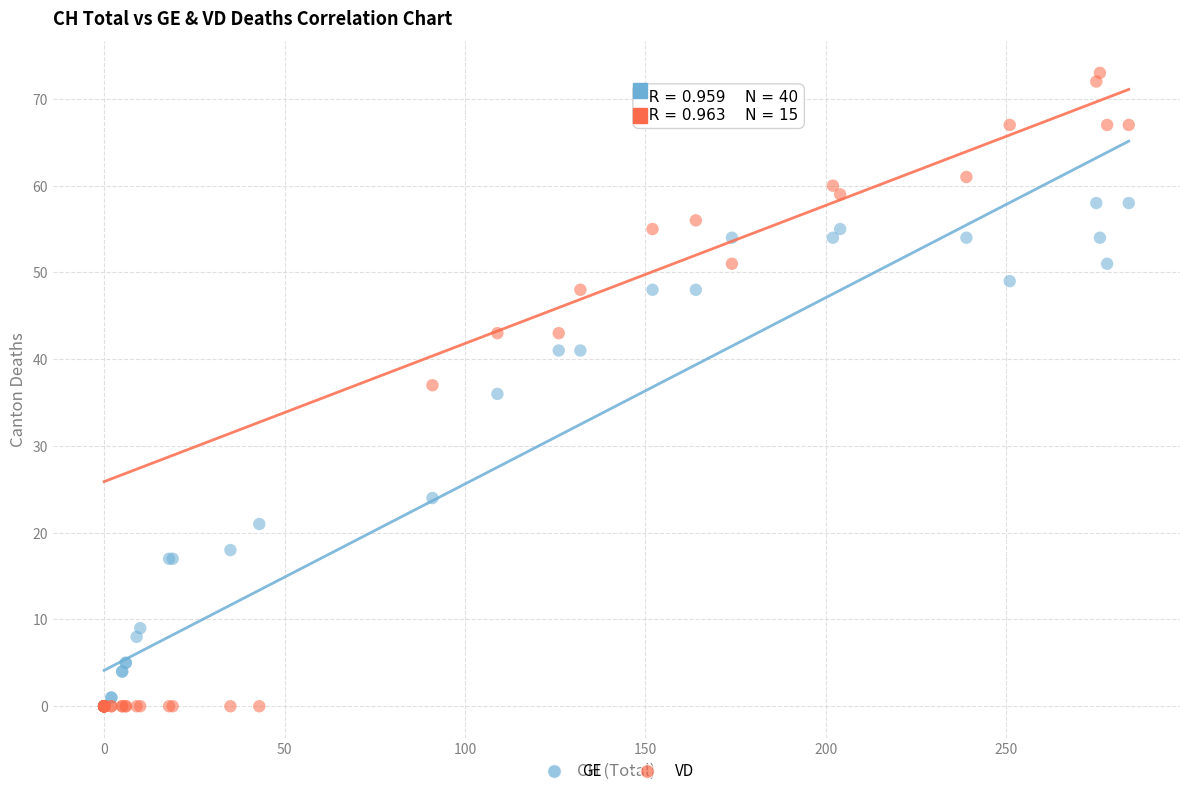

In the GE series, what Y value is closest to 29?

24